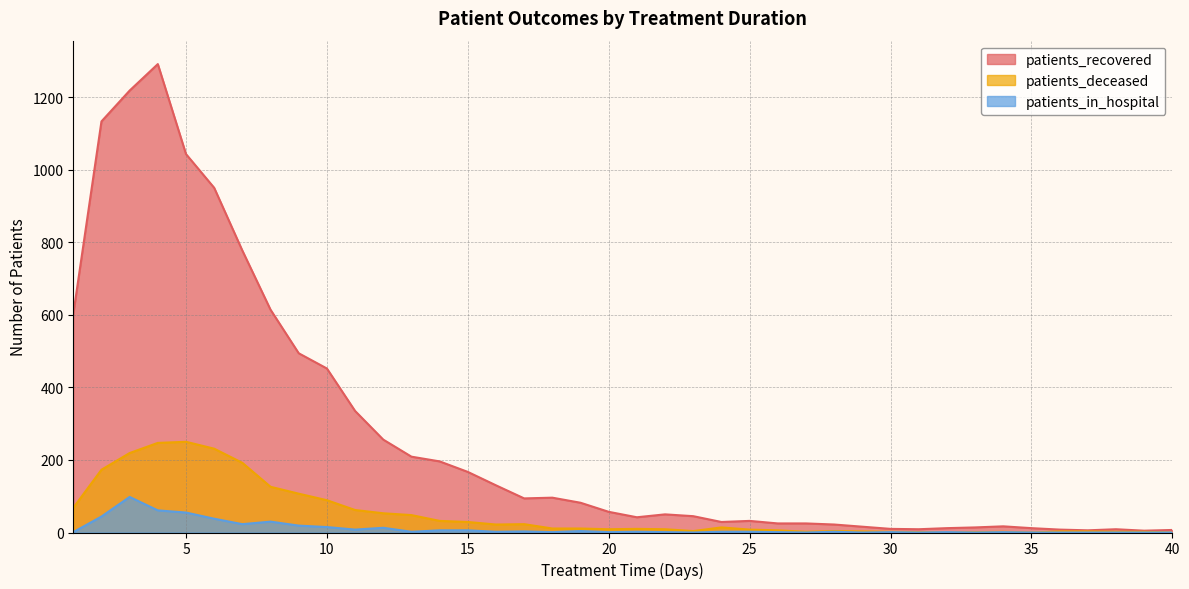

What is the sum of the patients_in_hospital values at 24 and 39?

2